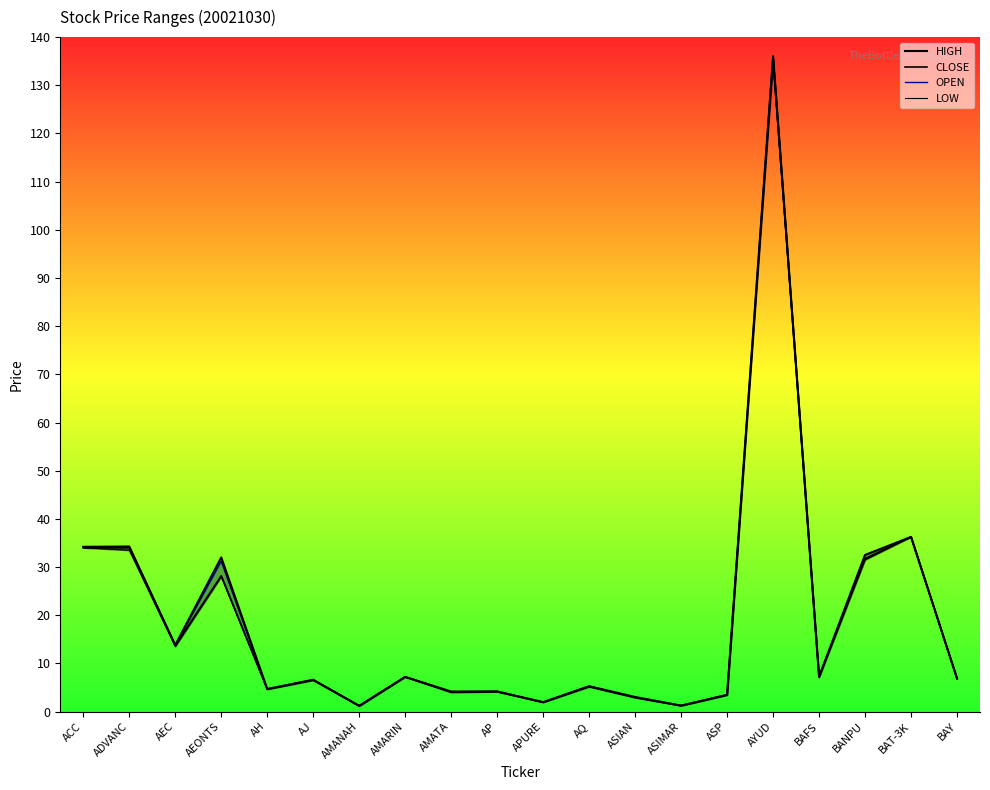

What is the label of the 1st point from the right?

BAY